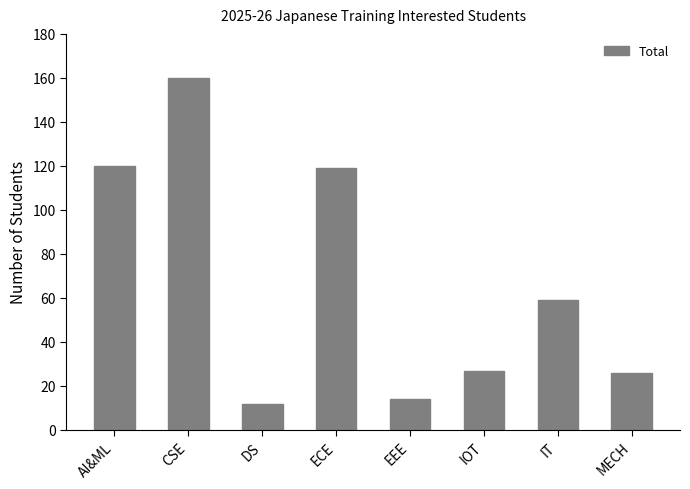

What is the maximum value shown in the chart?

160